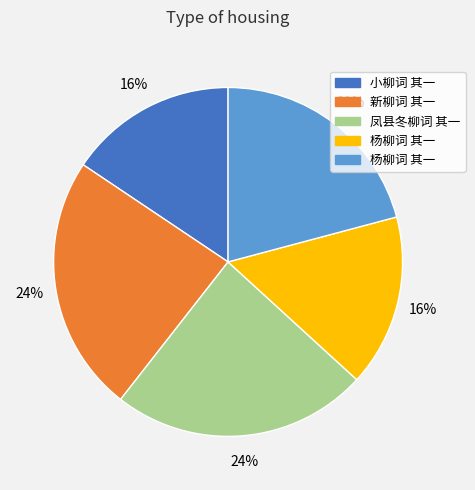

Is there any slice that represents more than half of the pie?

No